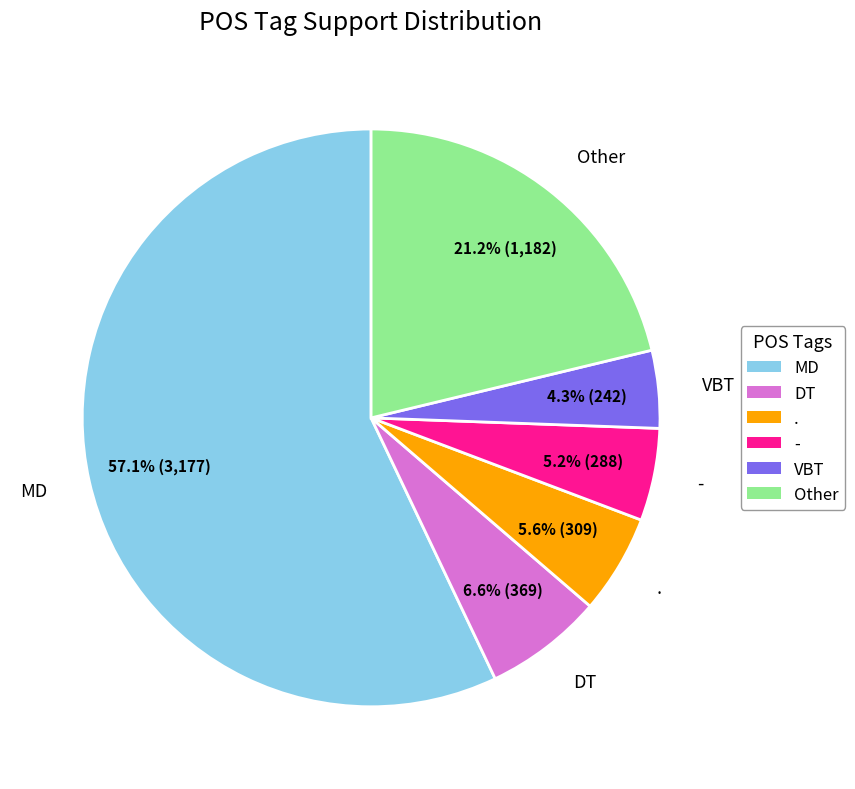

What portion of the pie excludes MD?

42.9%